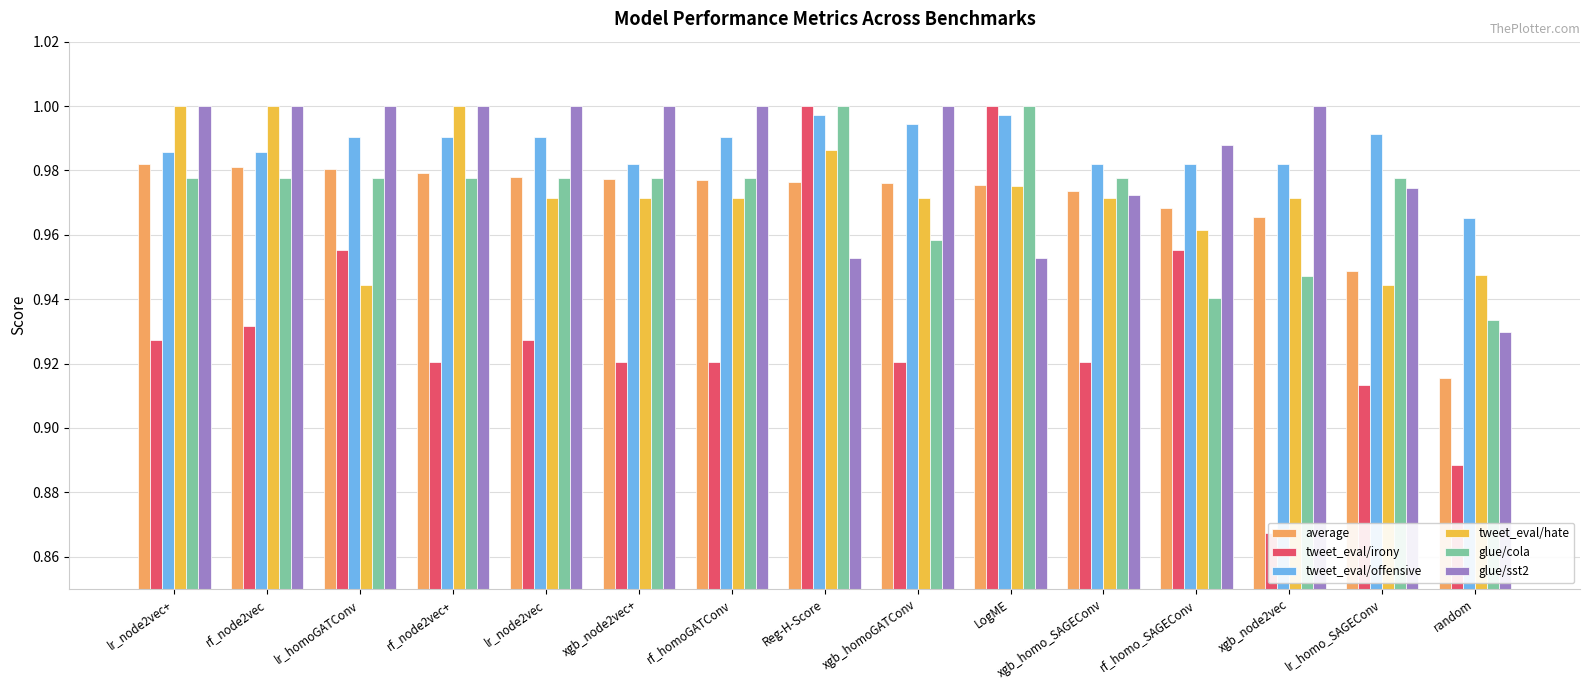

How many data points does each series have?

15